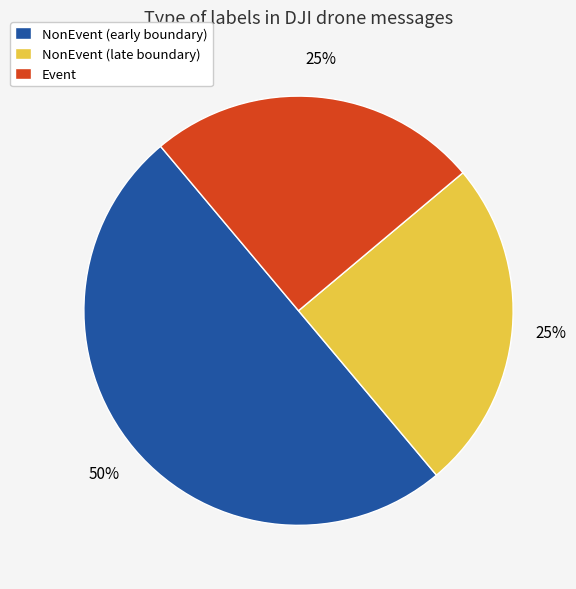

Combined, do NonEvent (late boundary) and NonEvent (early boundary) account for over 50%?

Yes